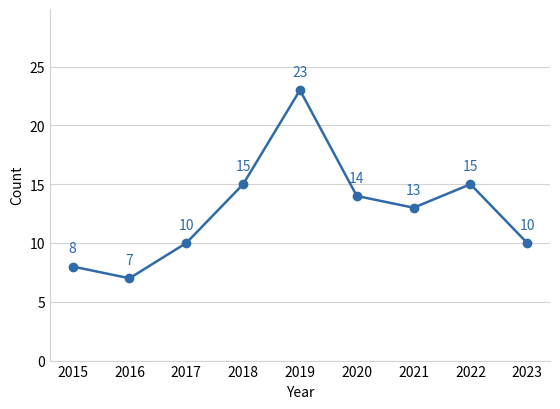

What is the difference between the second highest and second lowest values?

7